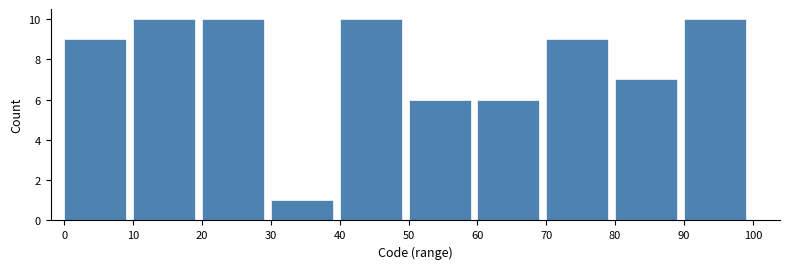

How tall is the bar that spans 30 to 40 on the x-axis? The values are not printed on the chart, so give them approximately, as read against the axis.

1